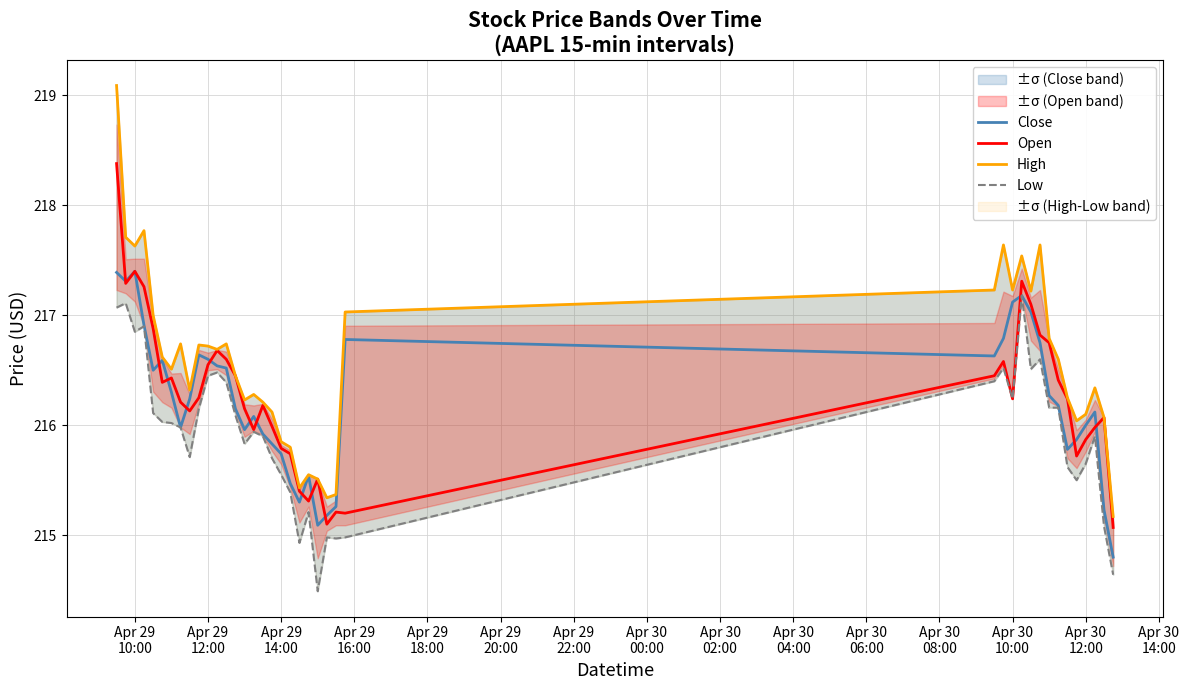

What are all the series names shown in the legend?

Close, Open, High, Low